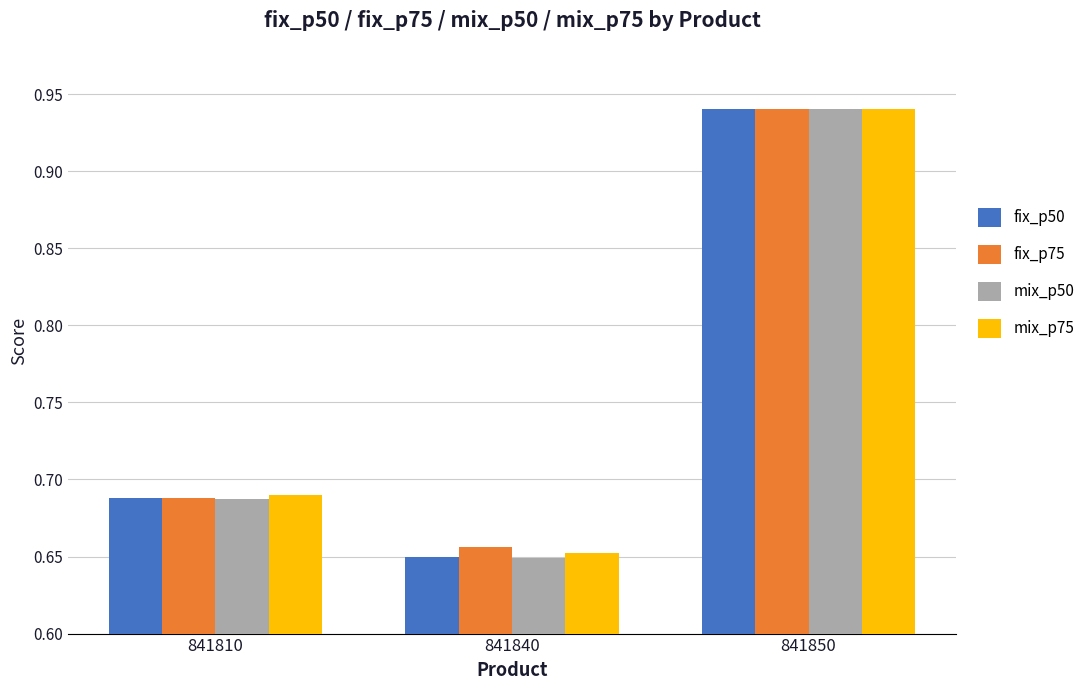

What is the difference between the maximum and minimum values in the mix_p75 series?

0.3